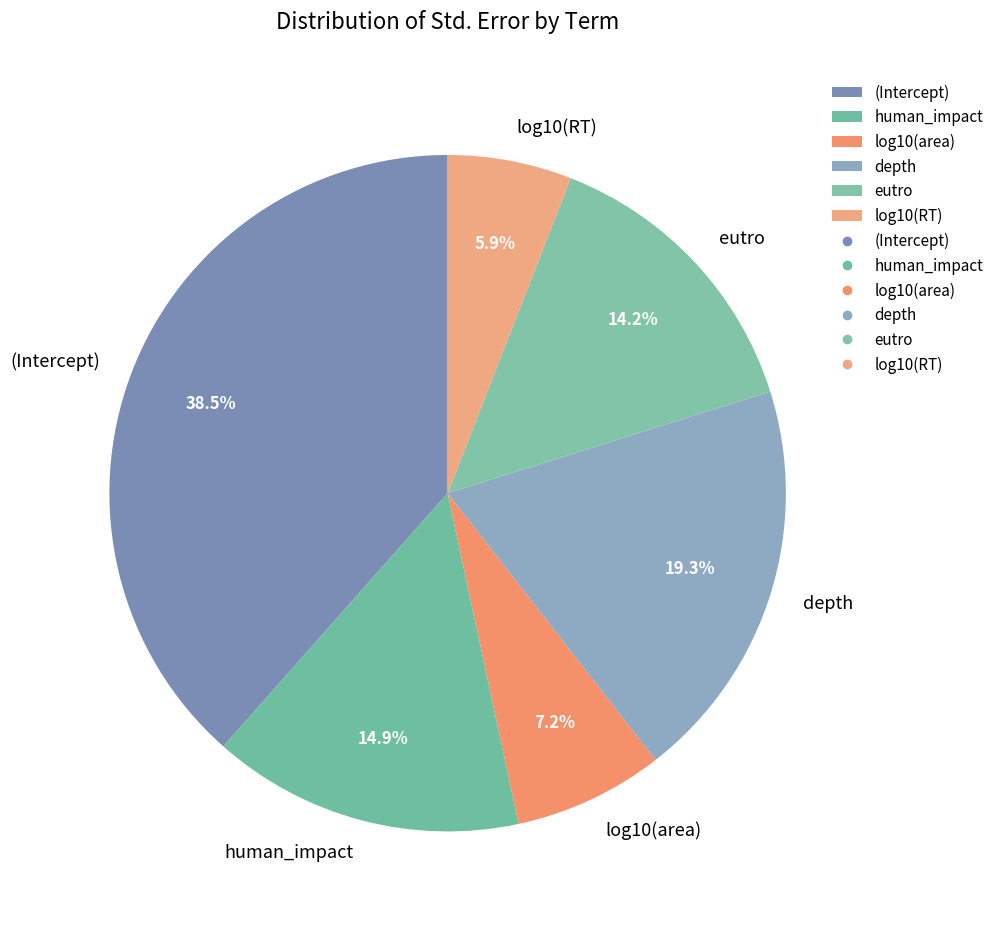

Is the sum of (Intercept) and eutro greater than half?

Yes